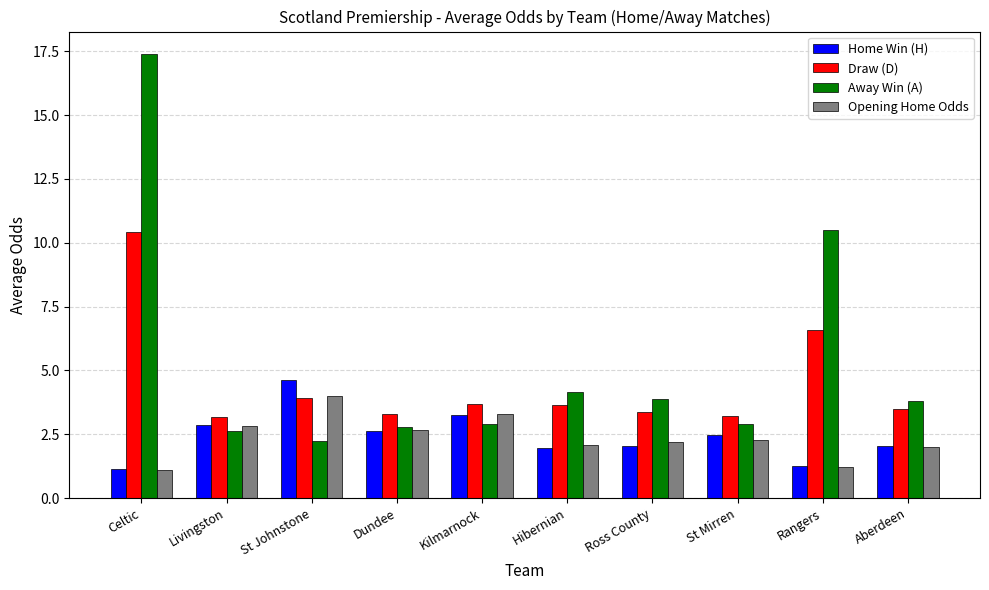

What position from the right is Dundee?

7